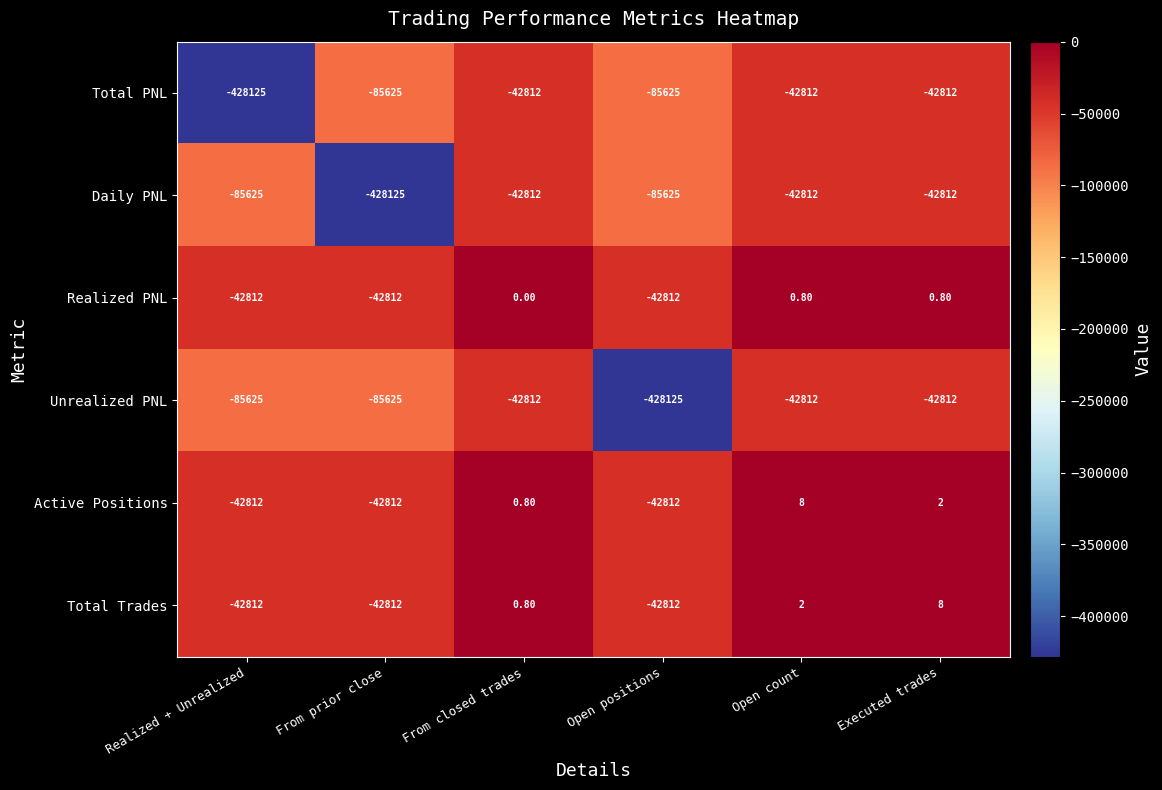

What is the total value across all series at Open count?

-128425.2